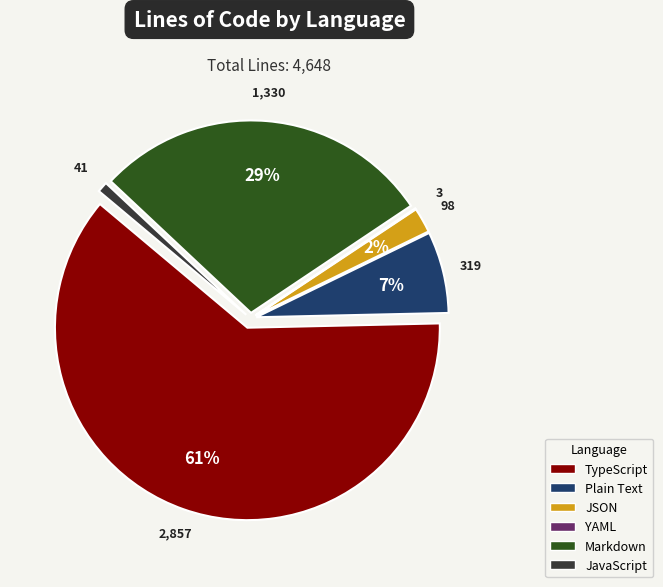

Is there a majority slice in this chart?

Yes